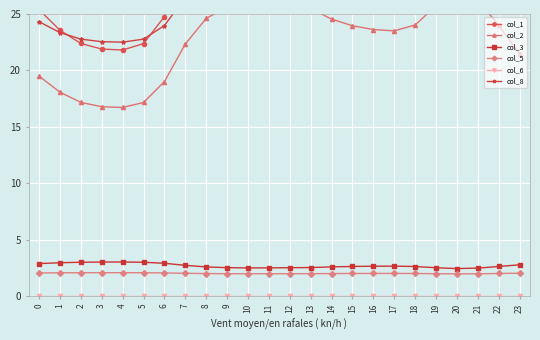

In col_1, how many points are higher than both neighbors (excluding endpoints)?

2